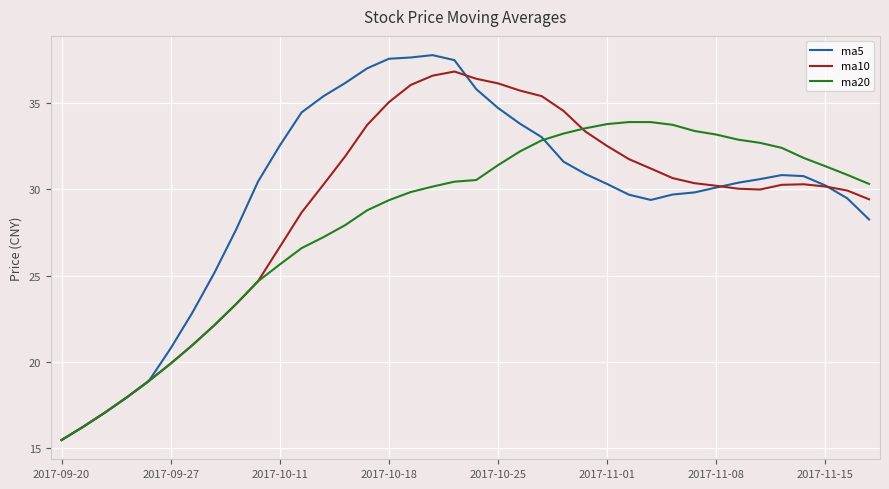

What is the lowest value of the ma10 series?

15.5